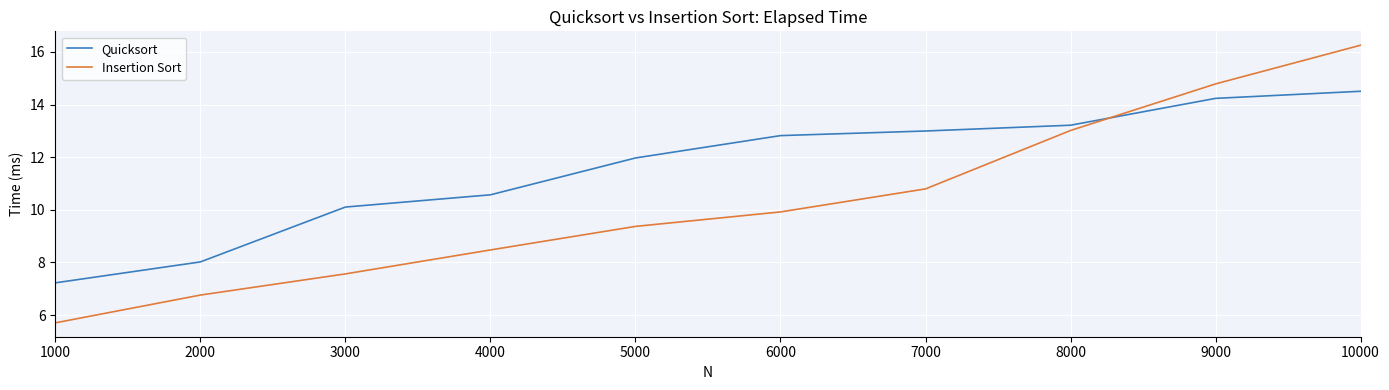

Between 1000 and 2000, which series saw the biggest shift?

Insertion Sort